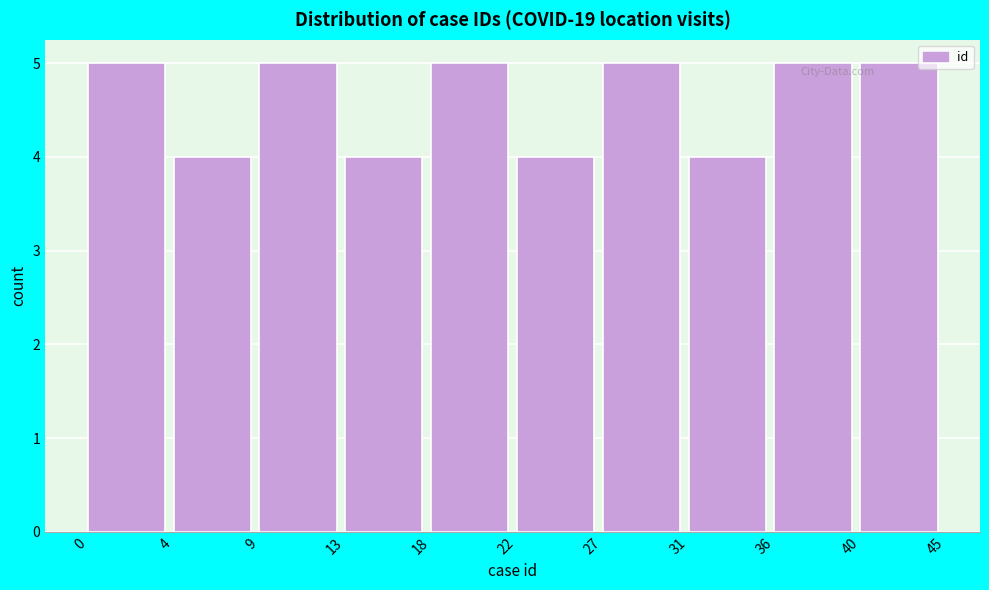

Reading right to left, transcribe all the data shown in this chart.

40=5	36=5	31=4	27=5	22=4	18=5	13=4	9=5	4=4	0=5